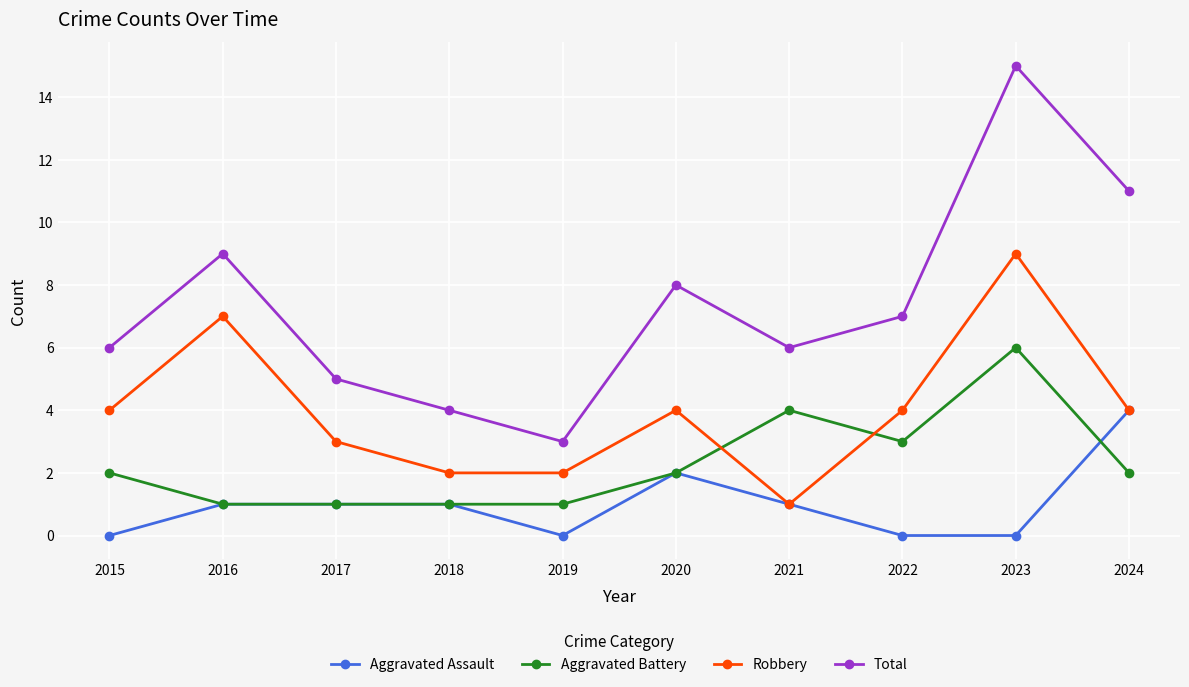

Is this an area chart (filled region under the line)?

No